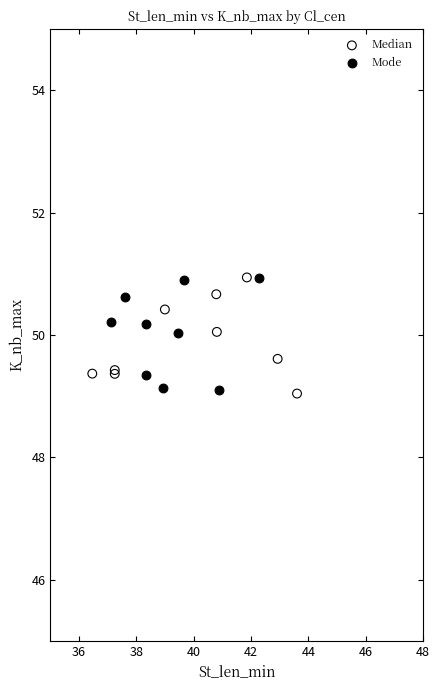

What are all the series names shown in the legend?

Median, Mode